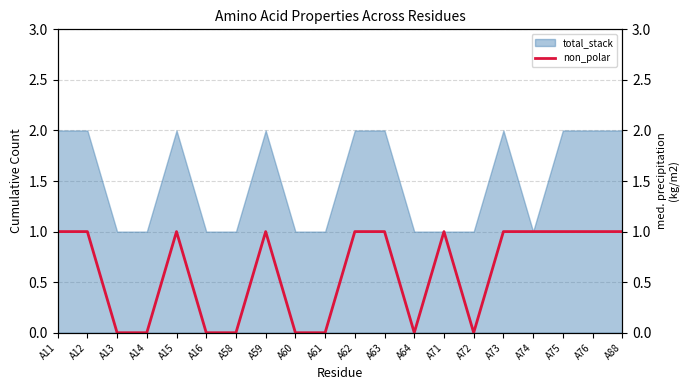

Count the values in the range 0 to 1.

20